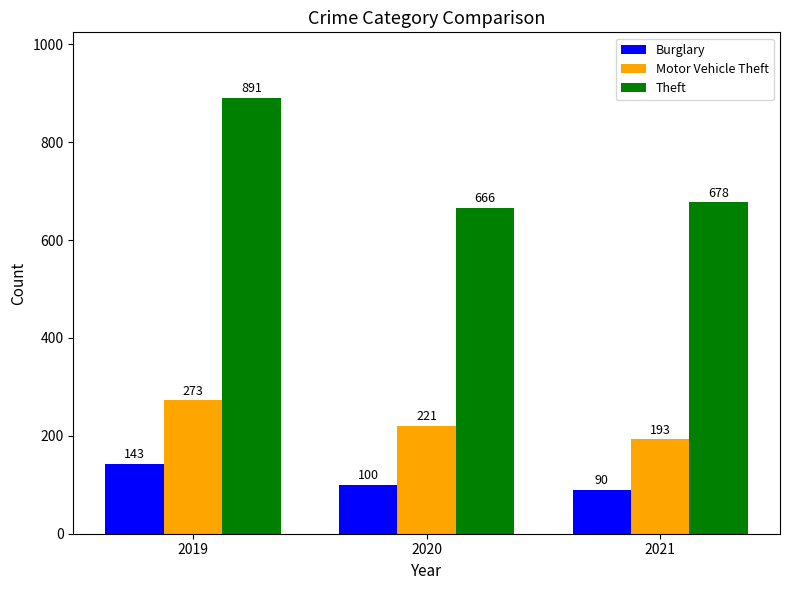

Which series has the largest total across all categories?

Theft